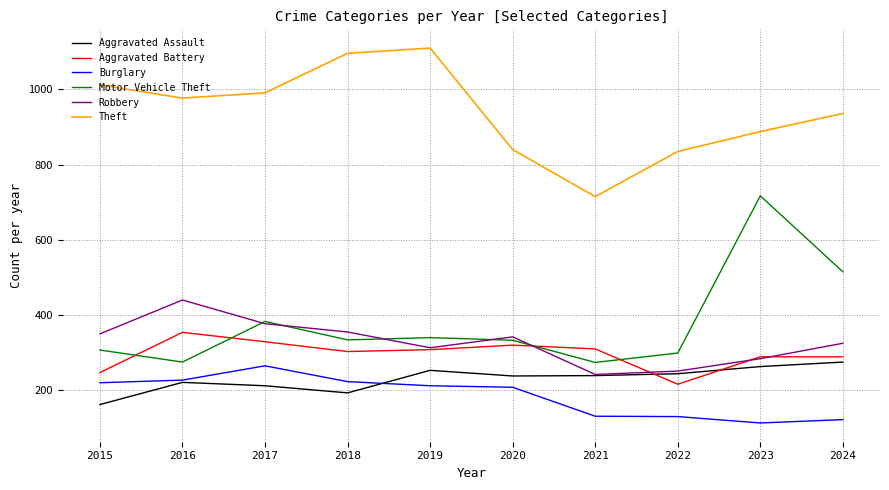

True or false: Robbery and Burglary cross at least once.

False